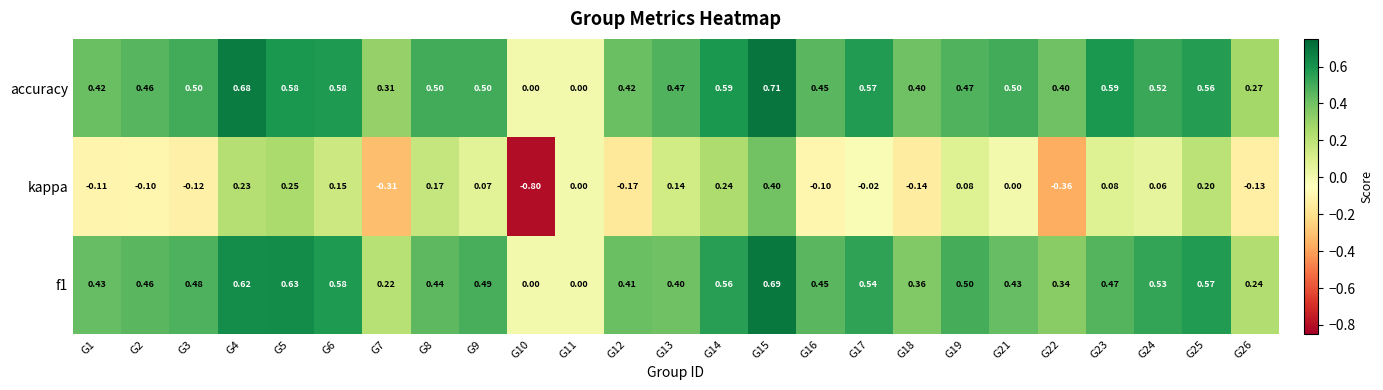

How many data points in accuracy are above 0?

23